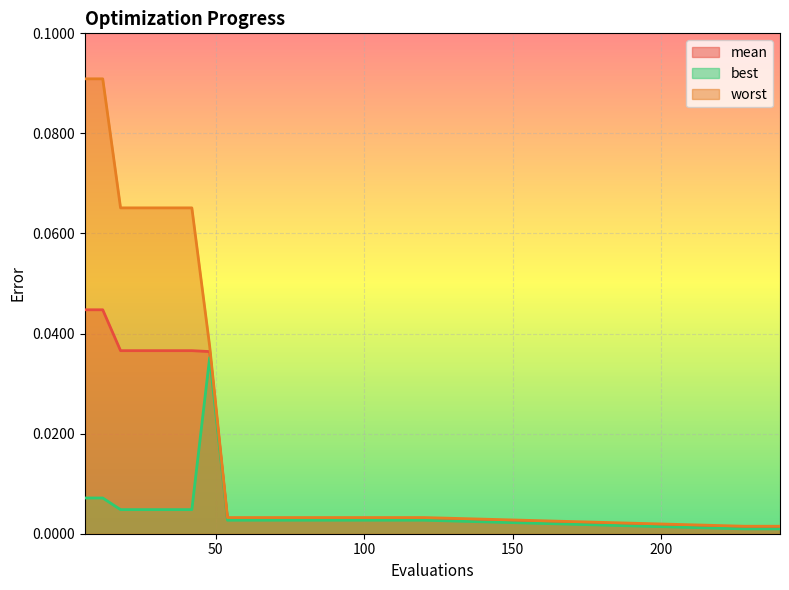

Is it true that worst equals 0.1 at 6?

True